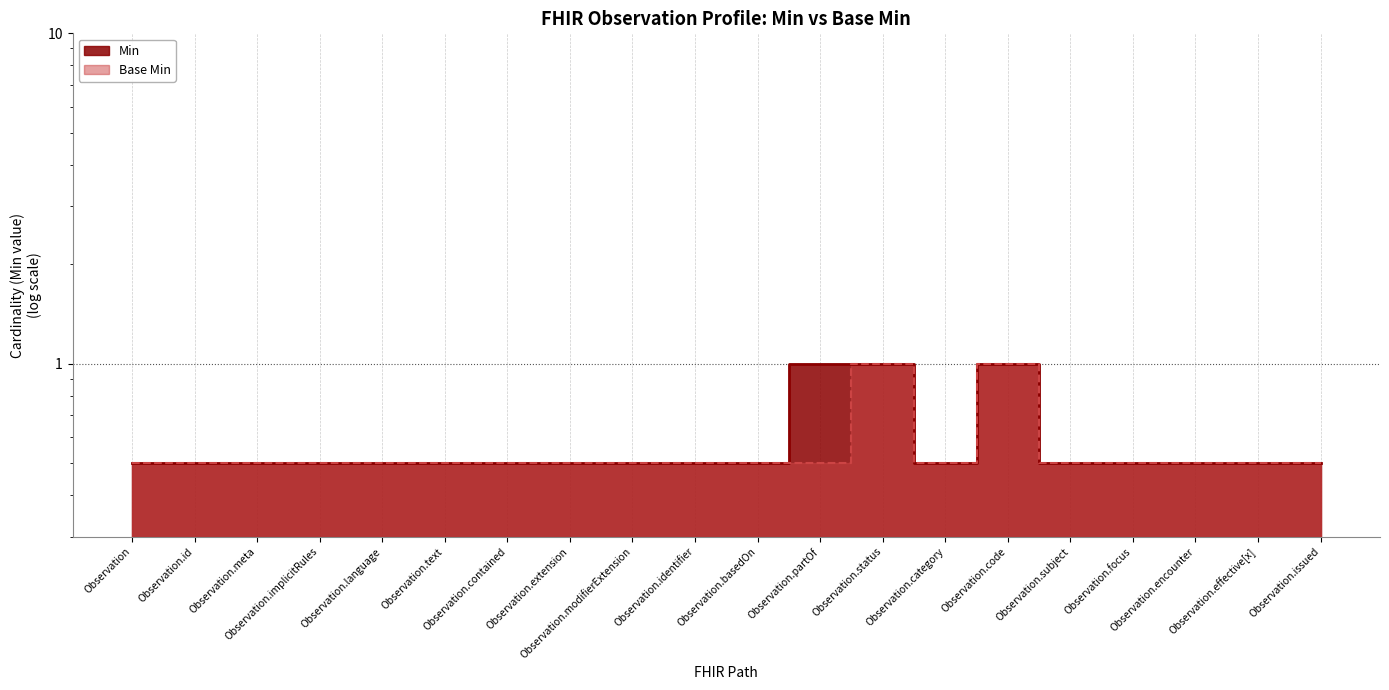

Reading left to right, what are all the values shown in this chart?

Min: Observation=0.5	Observation.id=0.5	Observation.meta=0.5	Observation.implicitRules=0.5	Observation.language=0.5	Observation.text=0.5	Observation.contained=0.5	Observation.extension=0.5	Observation.modifierExtension=0.5	Observation.identifier=0.5	Observation.basedOn=0.5	Observation.partOf=1.0	Observation.status=1.0	Observation.category=0.5	Observation.code=1.0	Observation.subject=0.5	Observation.focus=0.5	Observation.encounter=0.5	Observation.effective[x]=0.5	Observation.issued=0.5
Base Min: Observation=0.5	Observation.id=0.5	Observation.meta=0.5	Observation.implicitRules=0.5	Observation.language=0.5	Observation.text=0.5	Observation.contained=0.5	Observation.extension=0.5	Observation.modifierExtension=0.5	Observation.identifier=0.5	Observation.basedOn=0.5	Observation.partOf=0.5	Observation.status=1.0	Observation.category=0.5	Observation.code=1.0	Observation.subject=0.5	Observation.focus=0.5	Observation.encounter=0.5	Observation.effective[x]=0.5	Observation.issued=0.5